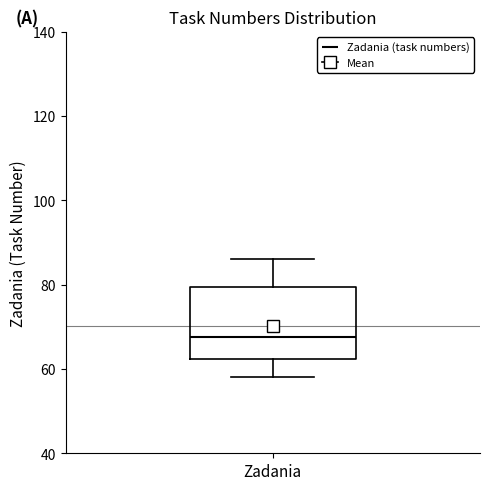

Where does the upper whisker of the box for Zadania end on the y-axis? The values are not printed on the chart, so give them approximately, as read against the axis.

86